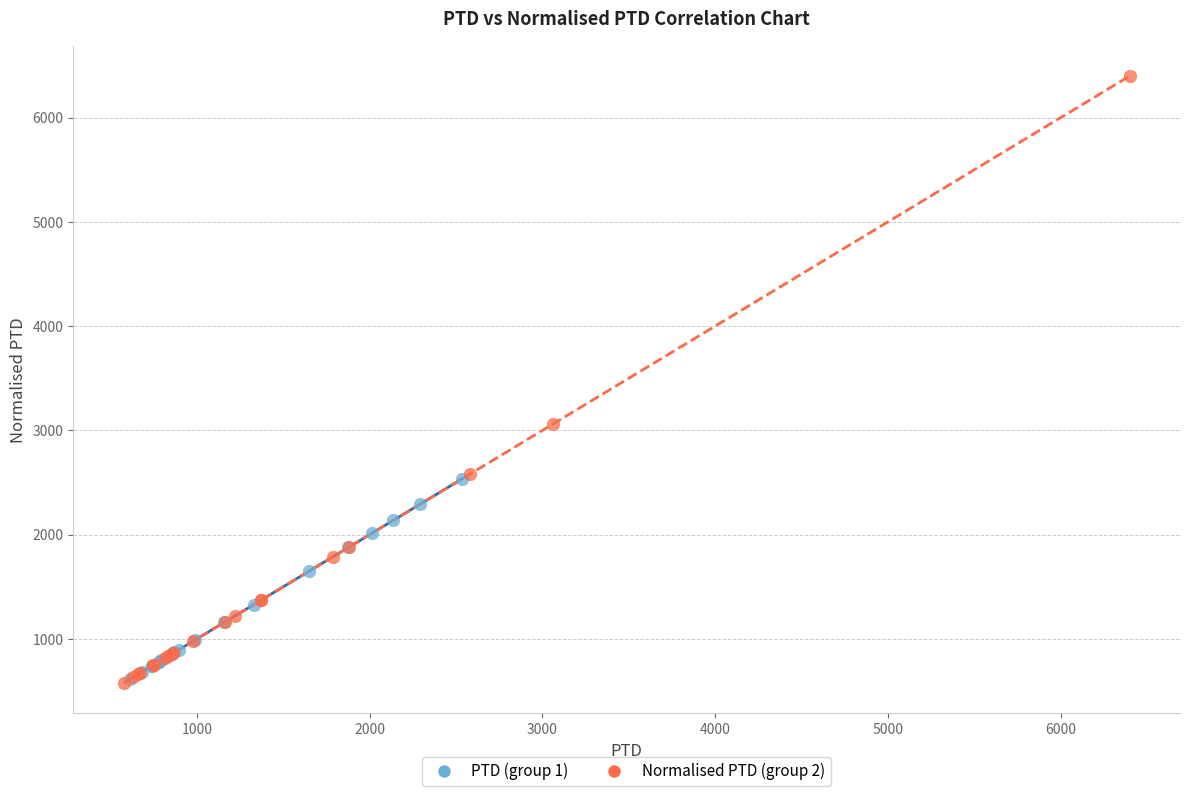

Which series contains the highest Y value?

Normalised PTD (group 2)